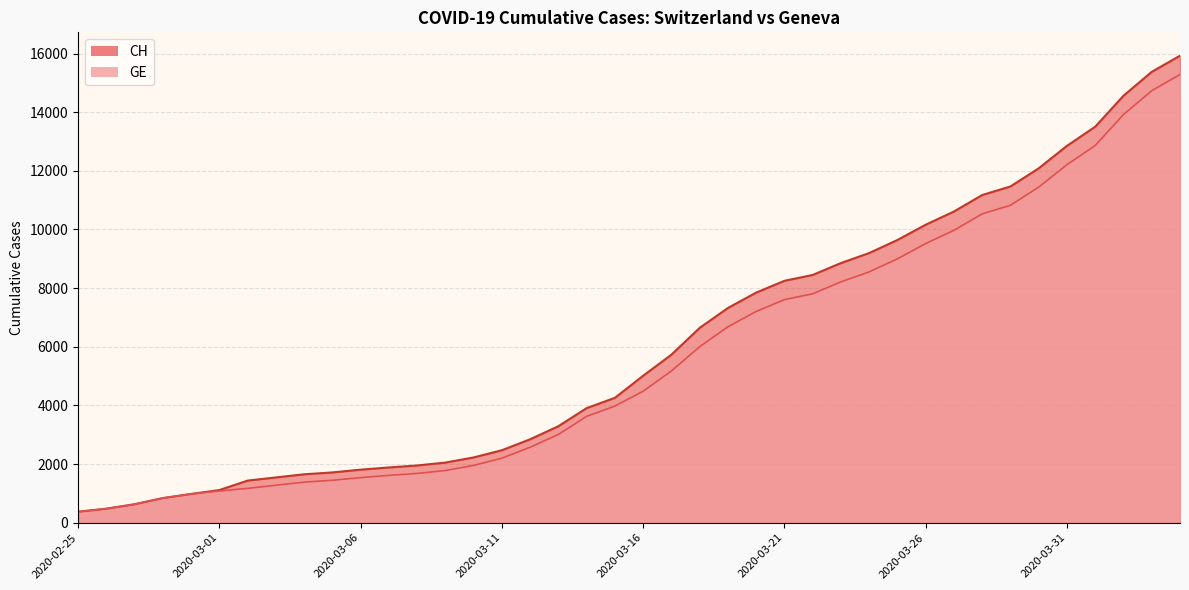

True or false: GE and CH cross at least once.

False